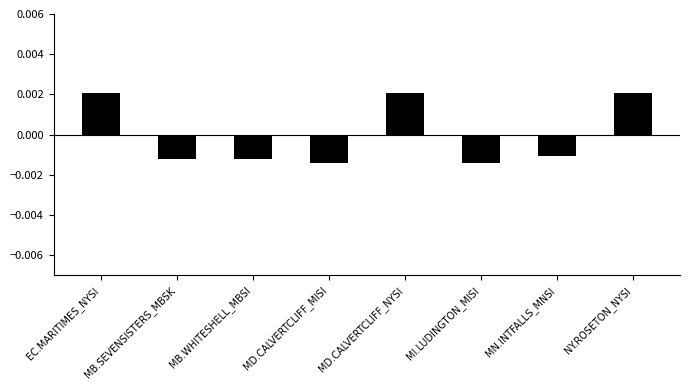

What is the label of the 3rd bar from the left?

MB.WHITESHELL_MBSI